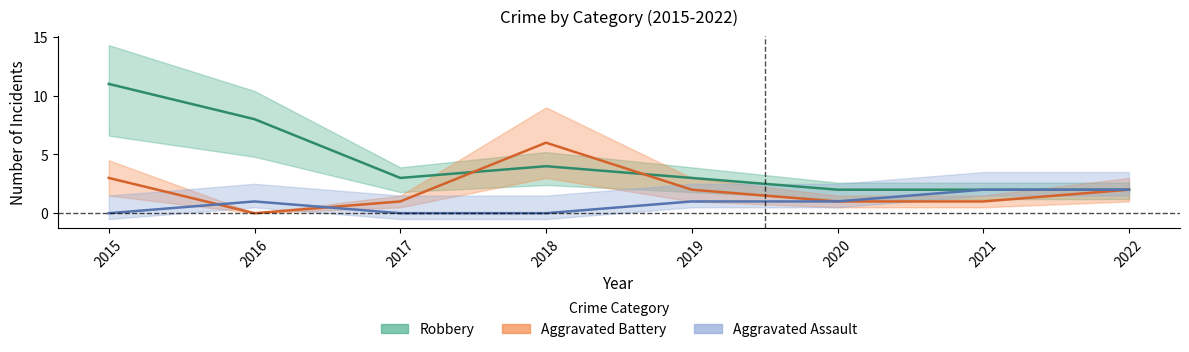

At which label does Robbery reach its peak?

2015